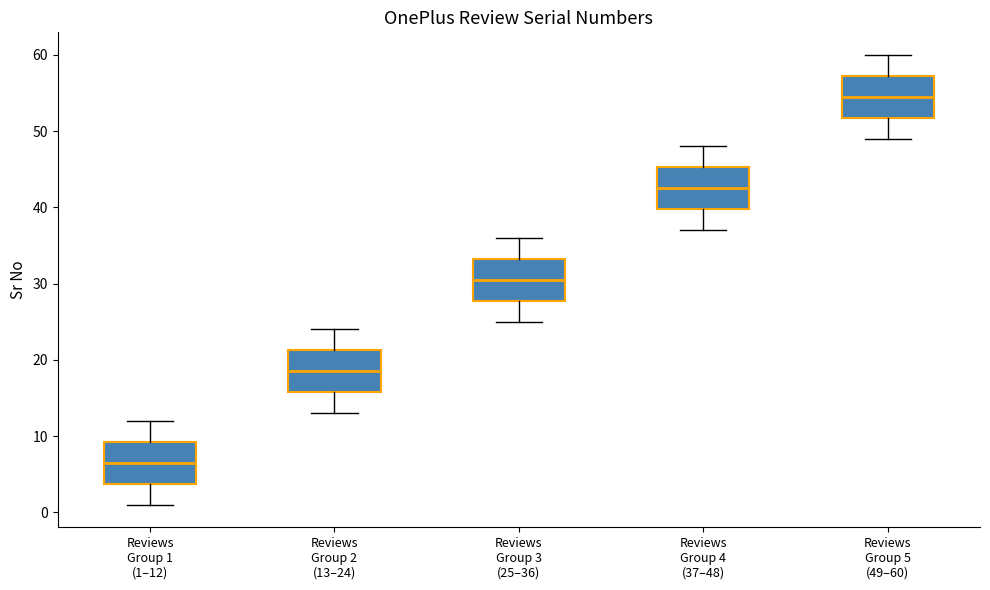

Reading left to right, transcribe this box plot: for each box, give where its median line is, the range the box spans, and where its two whiskers end, as read against the y-axis. The values are not printed on the chart, so give them approximately, as read against the axis.

Reviews Group 1 (1–12): median 7, box 4 to 9, whiskers 1 to 12
Reviews Group 2 (13–24): median 19, box 16 to 21, whiskers 13 to 24
Reviews Group 3 (25–36): median 31, box 28 to 33, whiskers 25 to 36
Reviews Group 4 (37–48): median 43, box 40 to 45, whiskers 37 to 48
Reviews Group 5 (49–60): median 55, box 52 to 57, whiskers 49 to 60